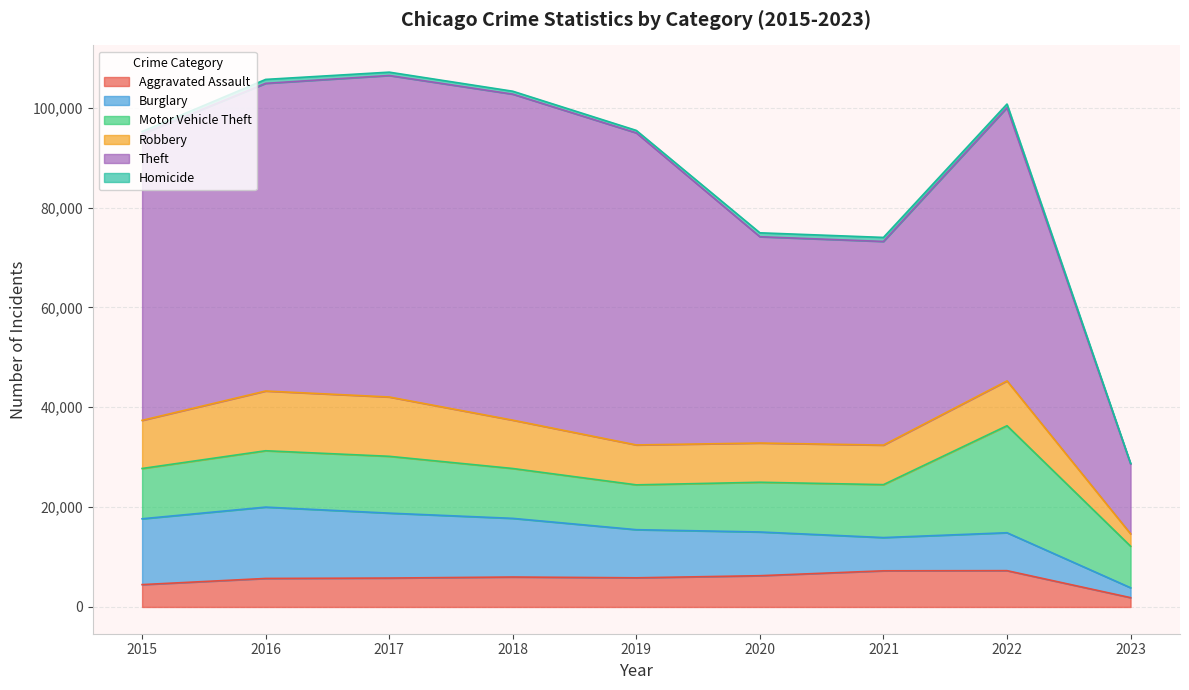

What is the sum of all Motor Vehicle Theft values?

102010